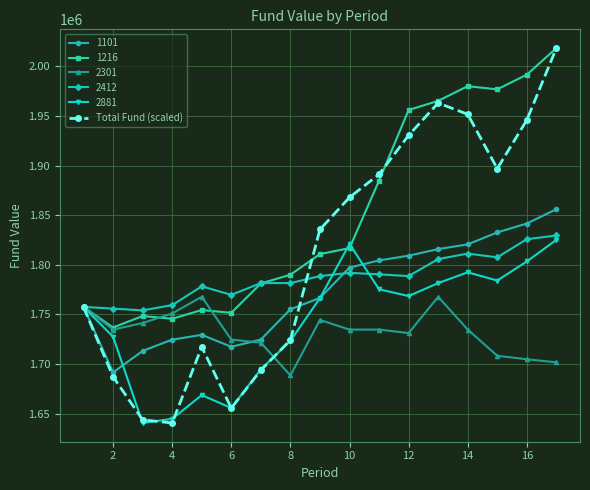

Count the number of categories in the chart.

17